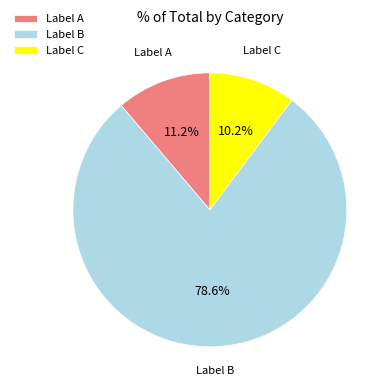

Which slice represents more than half of the pie?

Label B